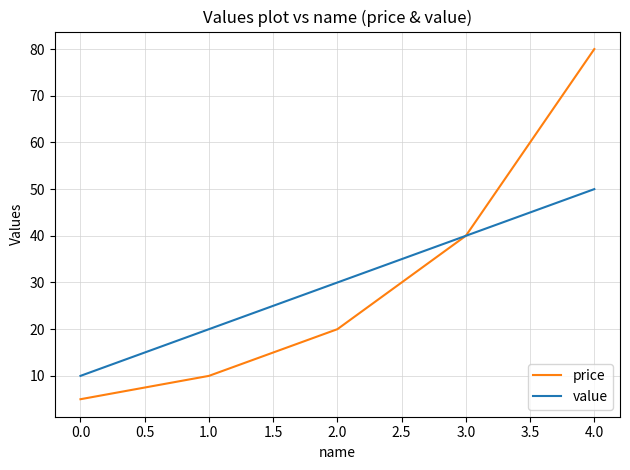

What is the total value across all series at 1.0?

30